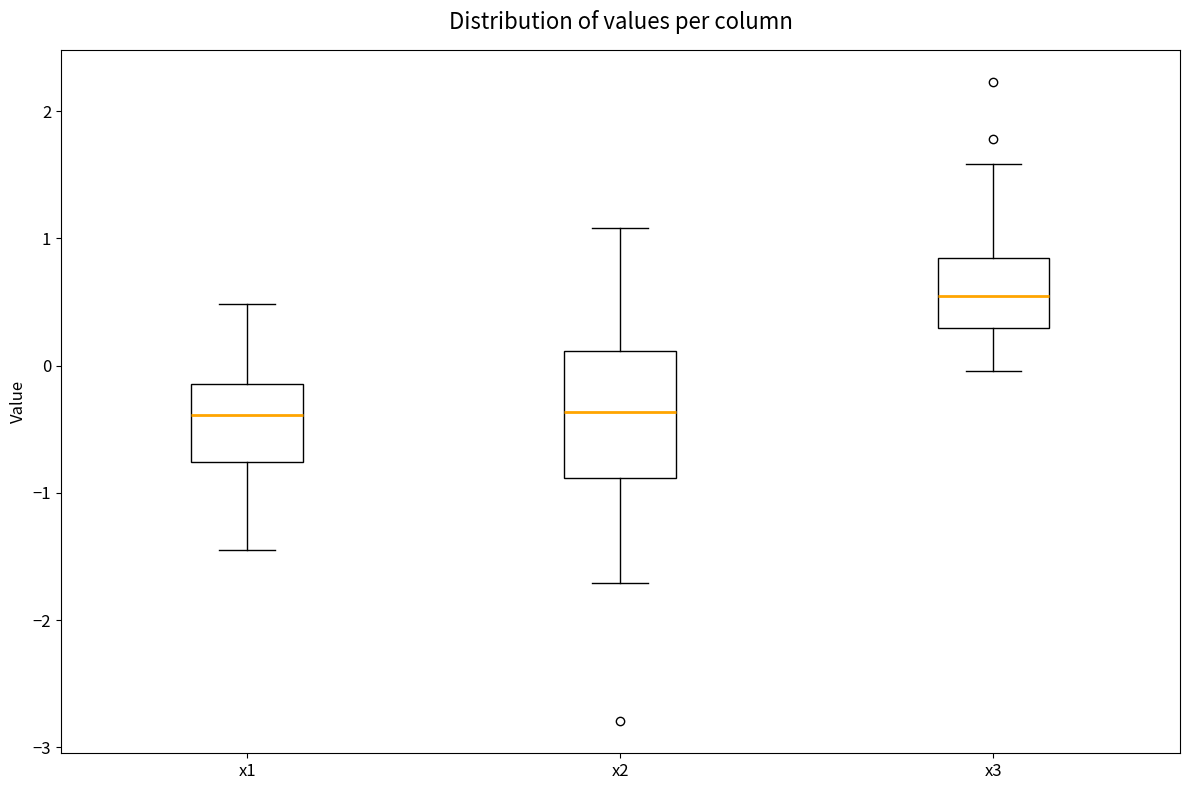

Reading left to right, read every box against the y-axis: the position of its median line, the range the box covers, and the ends of its whiskers. The values are not printed on the chart, so give them approximately, as read against the axis.

x1: median -0.4, box -0.8 to -0.1, whiskers -1.4 to 0.5
x2: median -0.4, box -0.9 to 0.1, whiskers -1.7 to 1.1
x3: median 0.5, box 0.3 to 0.8, whiskers 0.0 to 1.6